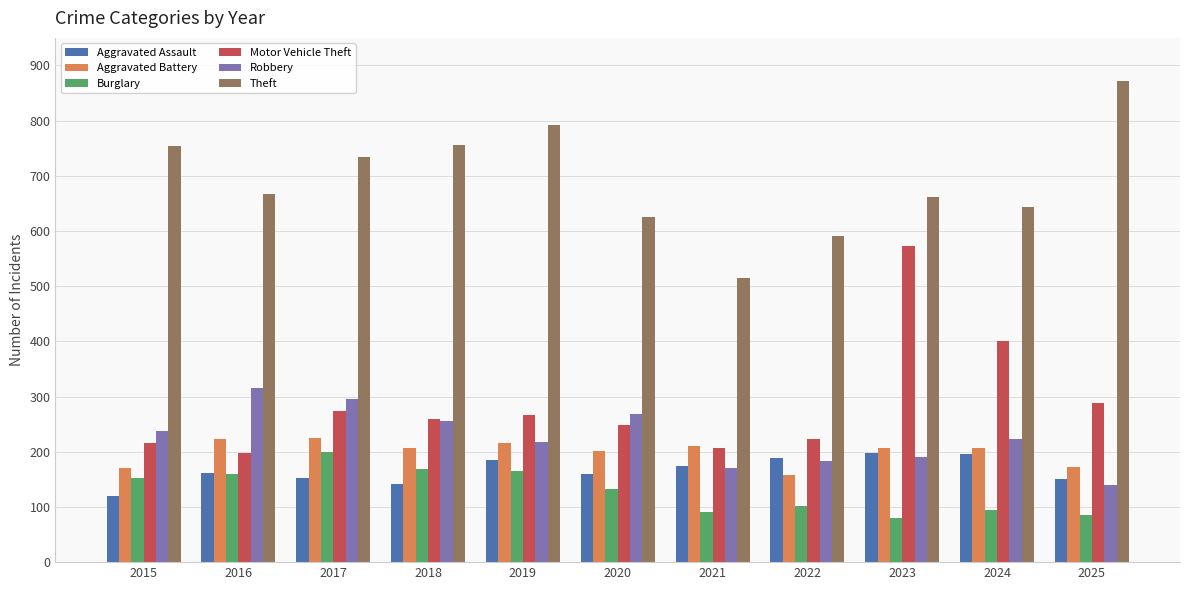

What are all the series names shown in the legend?

Aggravated Assault, Aggravated Battery, Burglary, Motor Vehicle Theft, Robbery, Theft